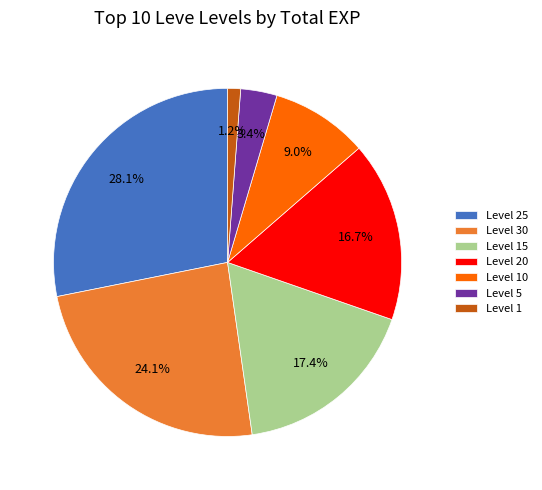

To the nearest percent, what is the difference between the largest and smallest slice percentages?

27%